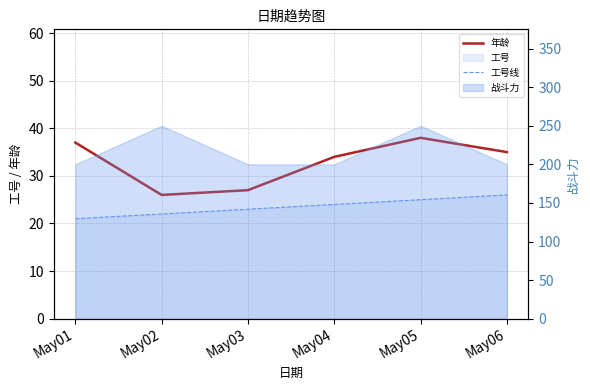

True or false: 年龄 has more than 1 points higher than both neighbors.

False